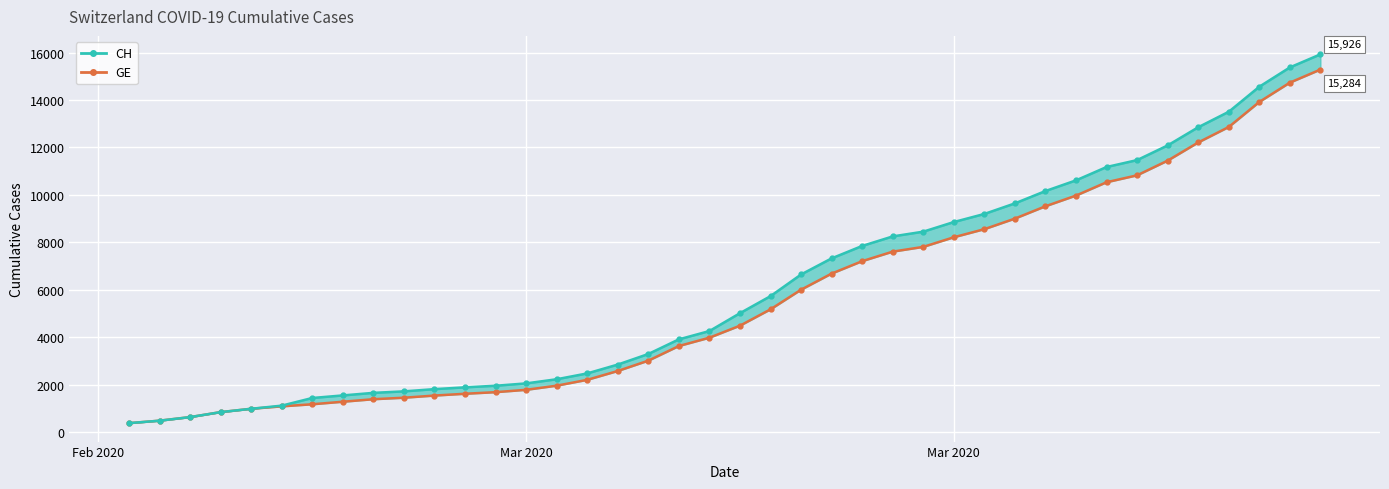

Which series has the largest total across all categories?

CH